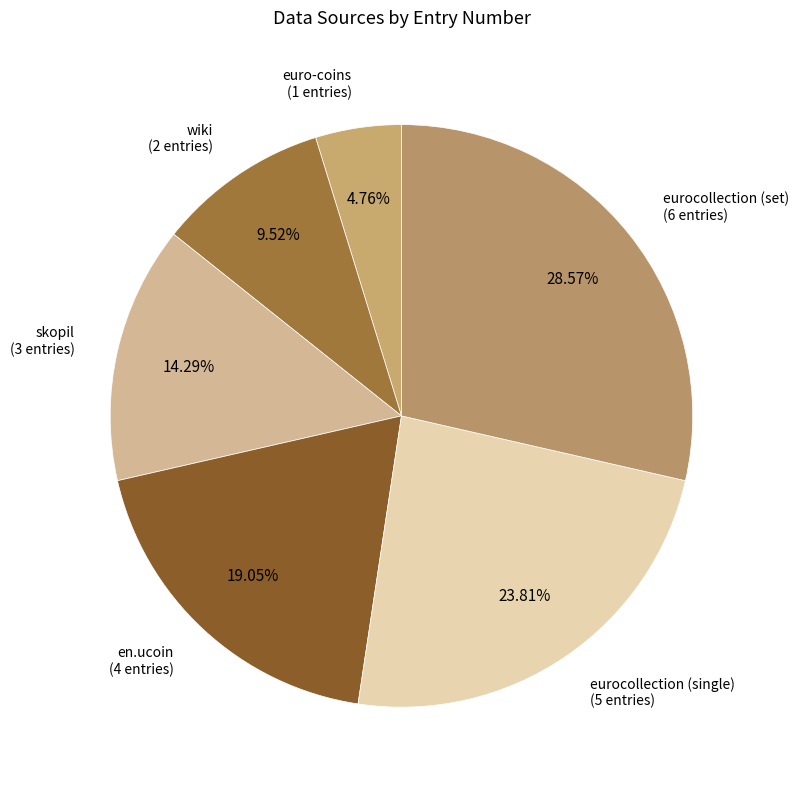

To the nearest percent, what is the difference between the skopil and euro-coins slice percentages?

10%